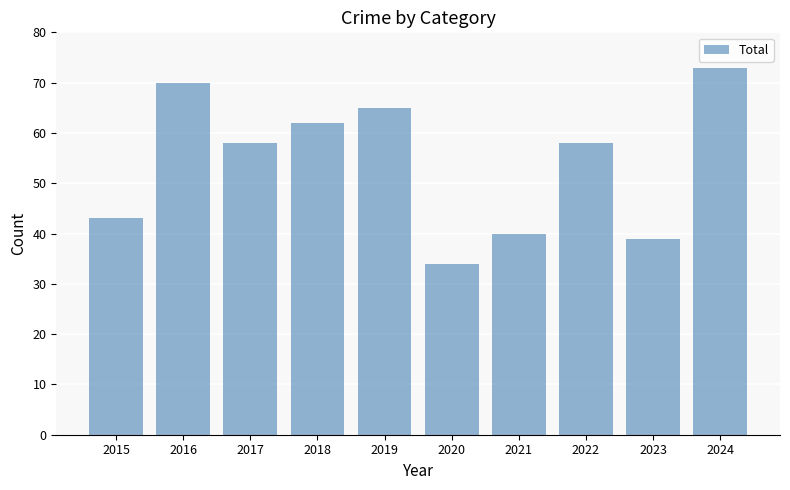

Count the number of categories in the chart.

10